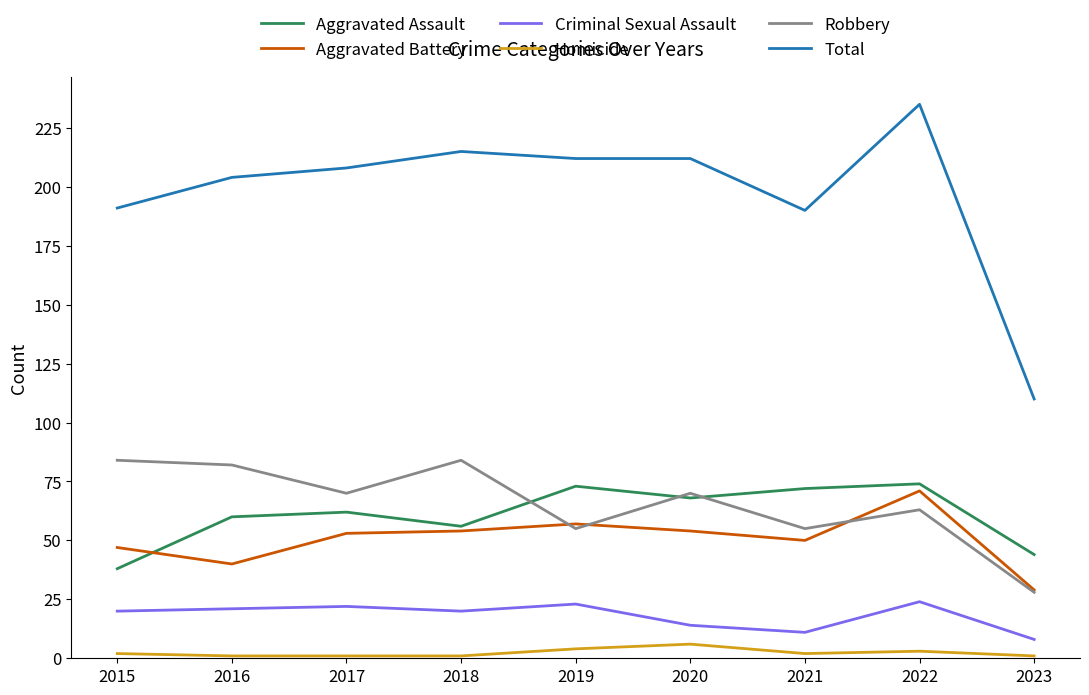

Is the value of Homicide at 2020 greater than the value of Total at 2019?

No